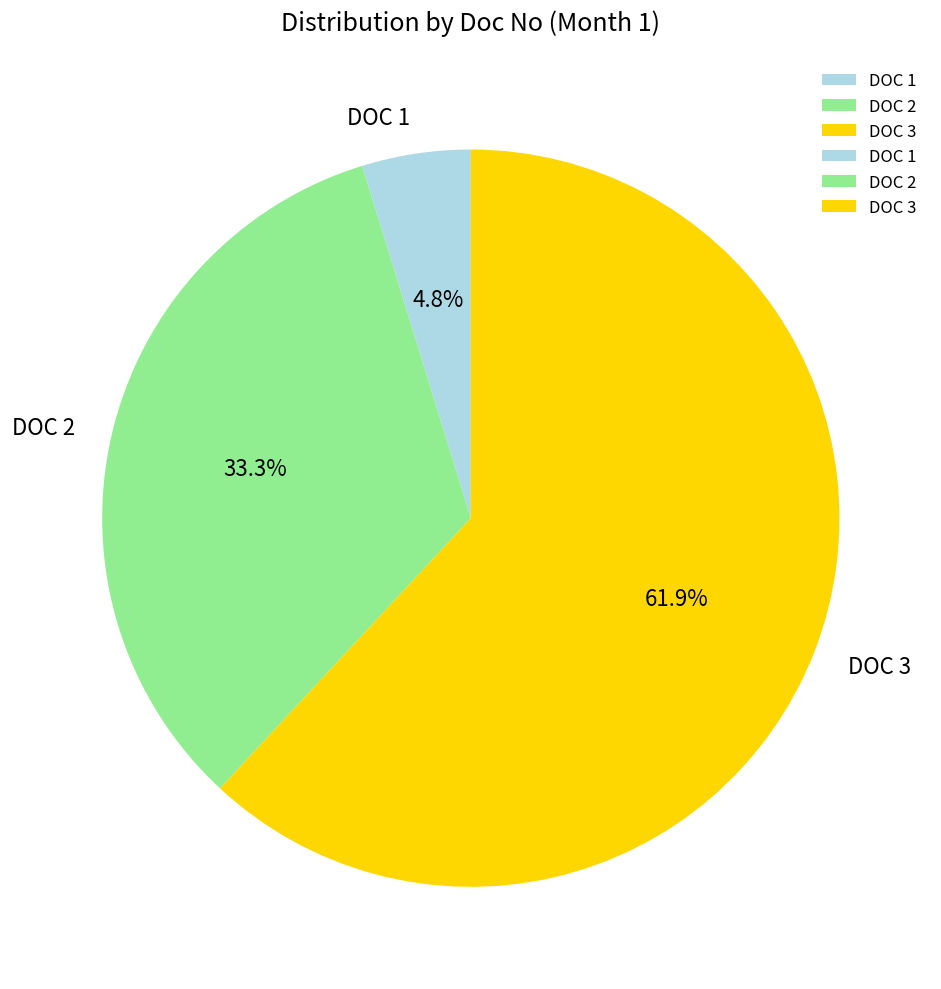

To the nearest percent, what percentage of the pie is DOC 3?

62%